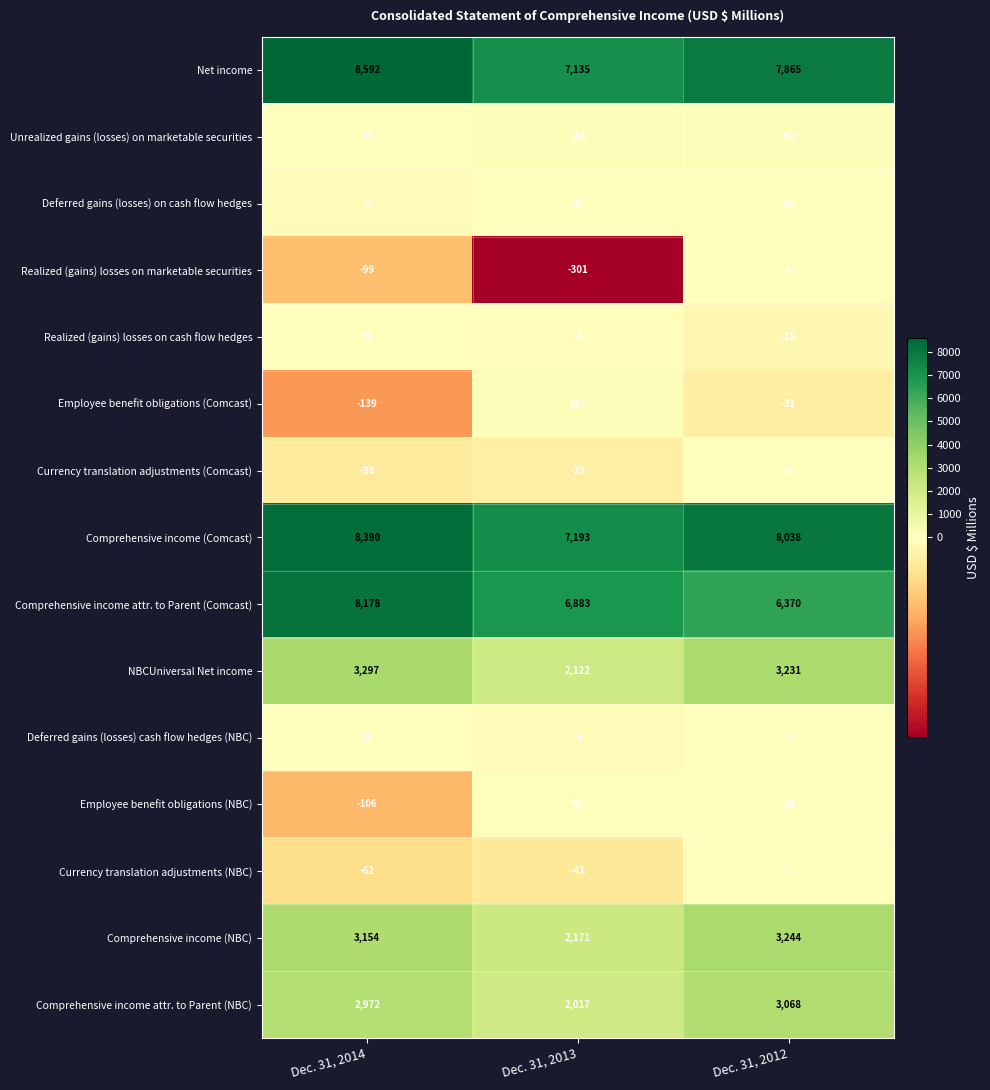

At which category is the sum across all series the highest?

Dec. 31, 2014